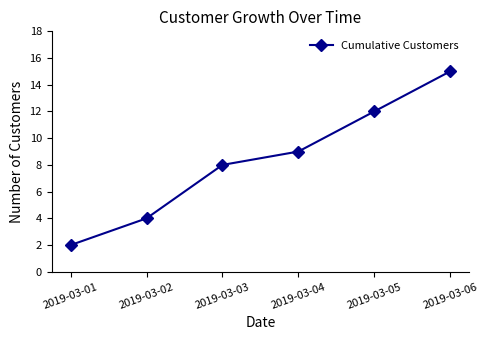

True or false: the data has more than 1 interior local peaks.

False